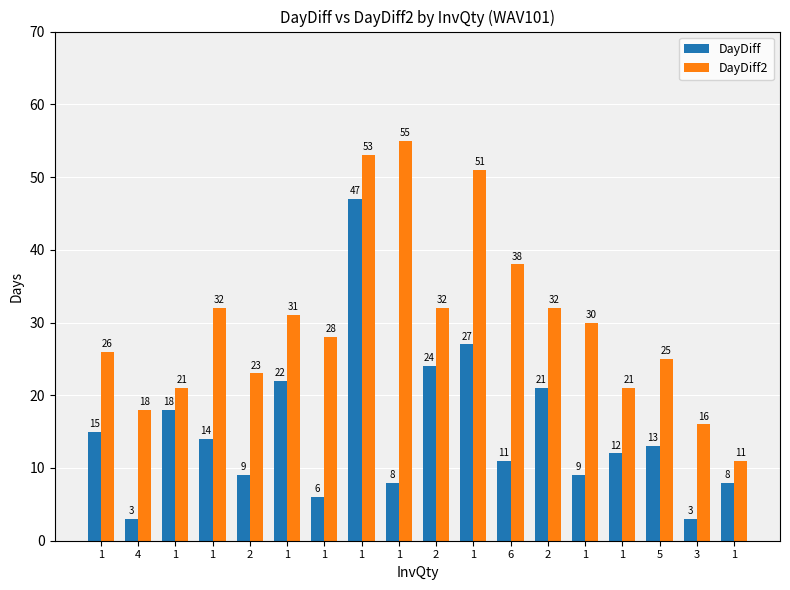

Reading left to right, extract all data points from this chart.

DayDiff: 1=15	4=3	1=18	1=14	2=9	1=22	1=6	1=47	1=8	2=24	1=27	6=11	2=21	1=9	1=12	5=13	3=3	1=8
DayDiff2: 1=26	4=18	1=21	1=32	2=23	1=31	1=28	1=53	1=55	2=32	1=51	6=38	2=32	1=30	1=21	5=25	3=16	1=11